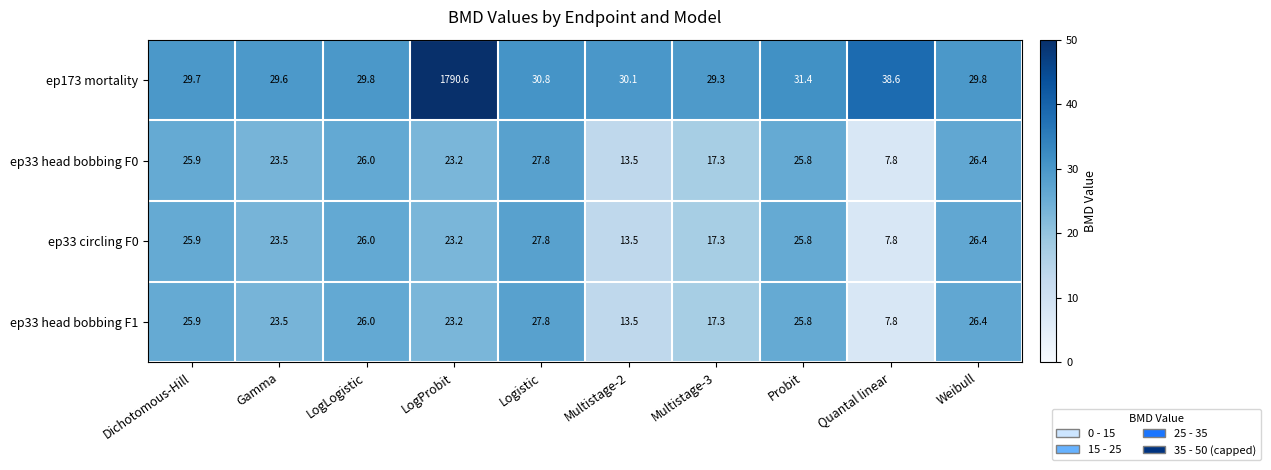

Which series changed the most between Dichotomous-Hill and LogProbit?

ep173 mortality